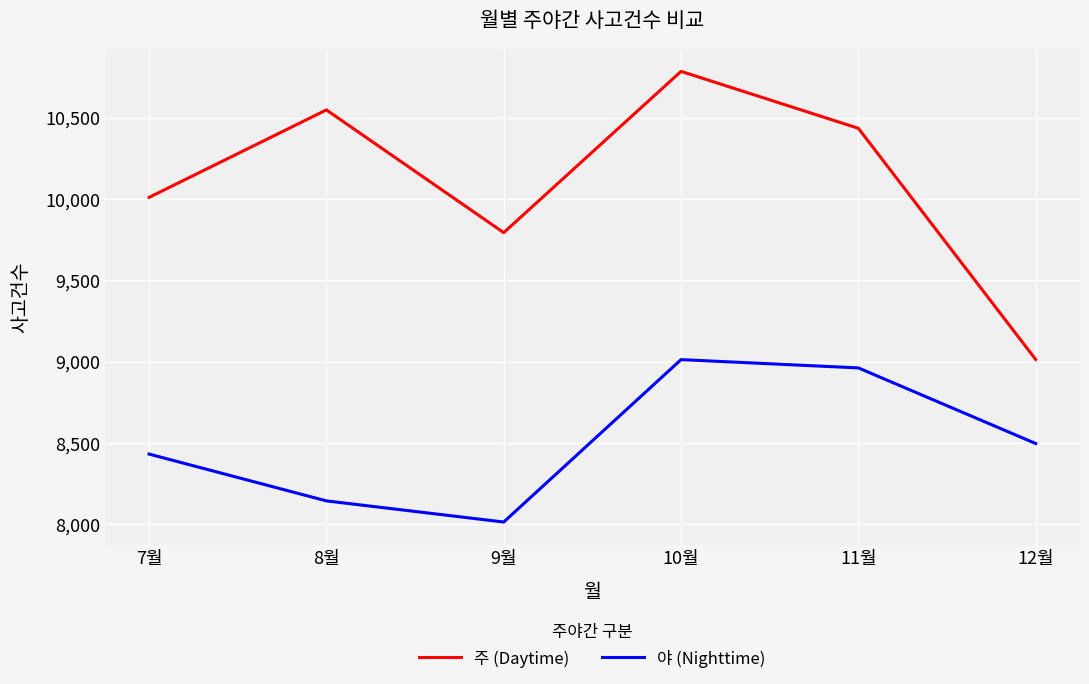

At which category is the sum across all series the highest?

10월